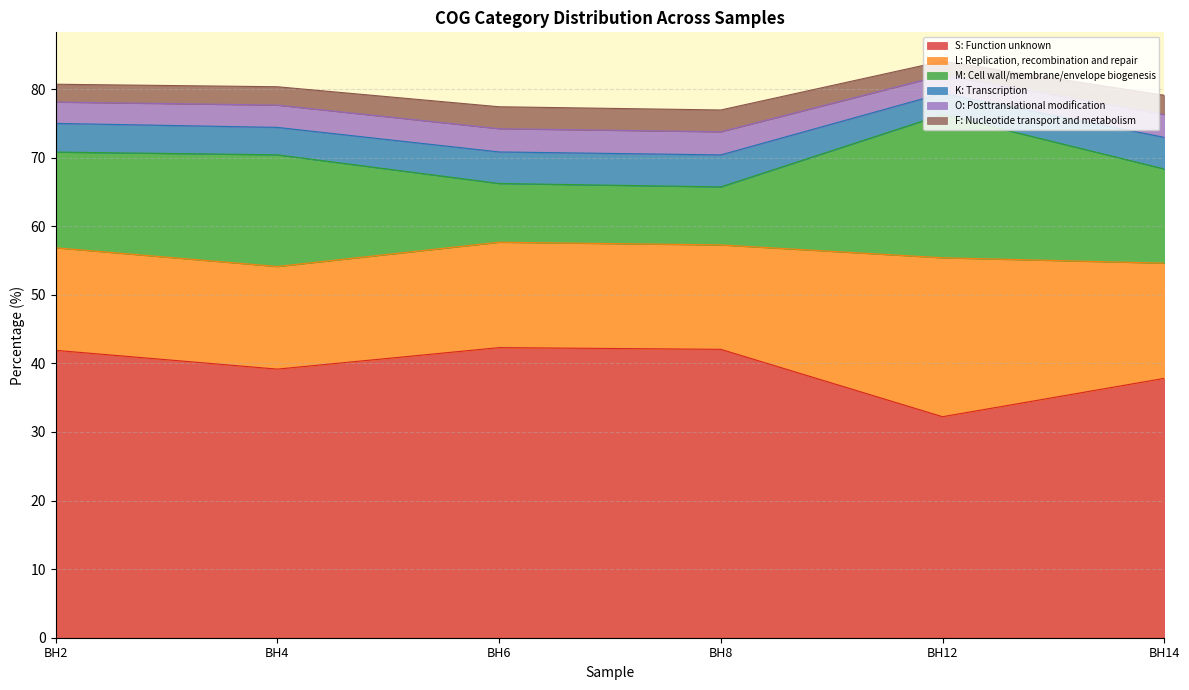

Which series has the widest spread of values?

M: Cell wall/membrane/envelope biogenesis